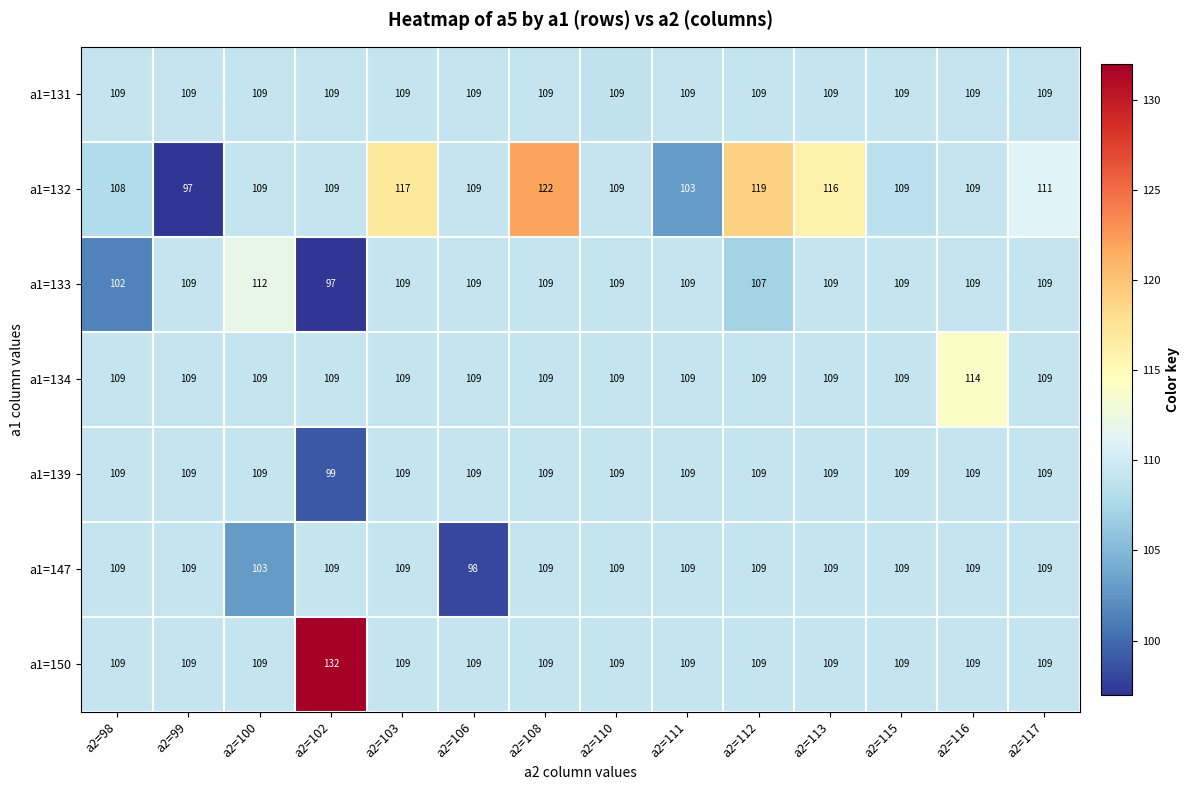

Where is a1=147 nearest to the value 103?

a2=100